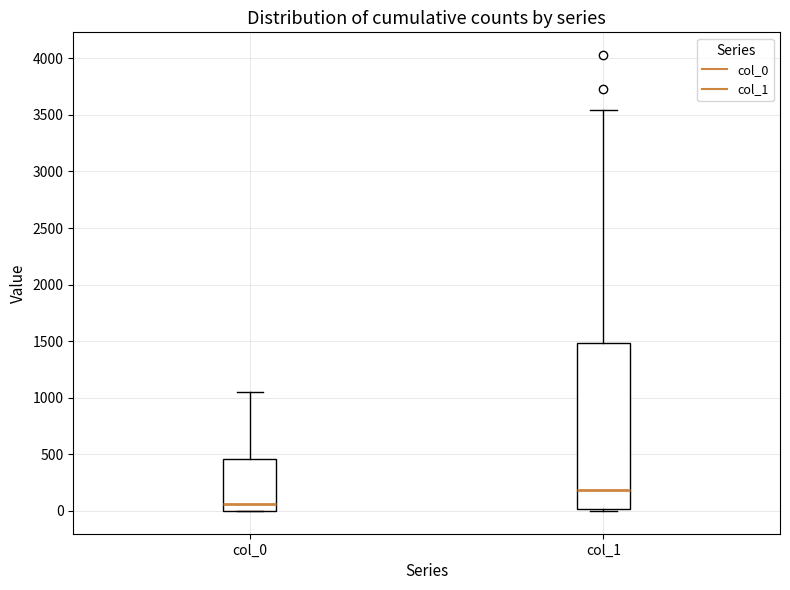

Which box's median line is the highest?

col_1